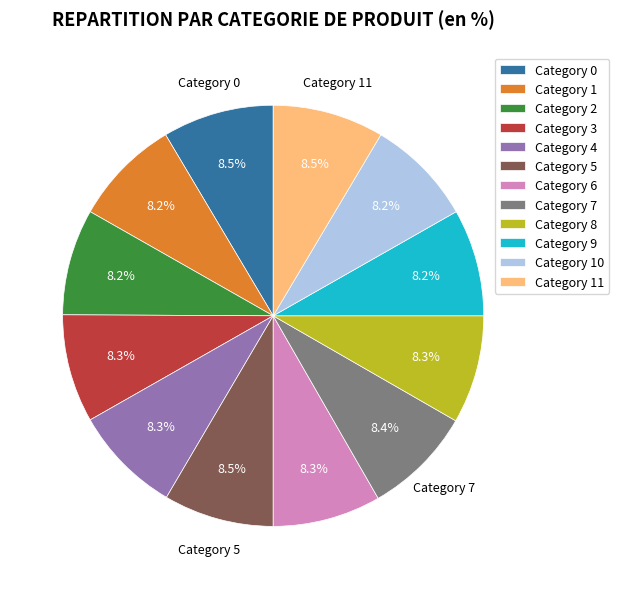

Is there any slice that represents more than half of the pie?

No